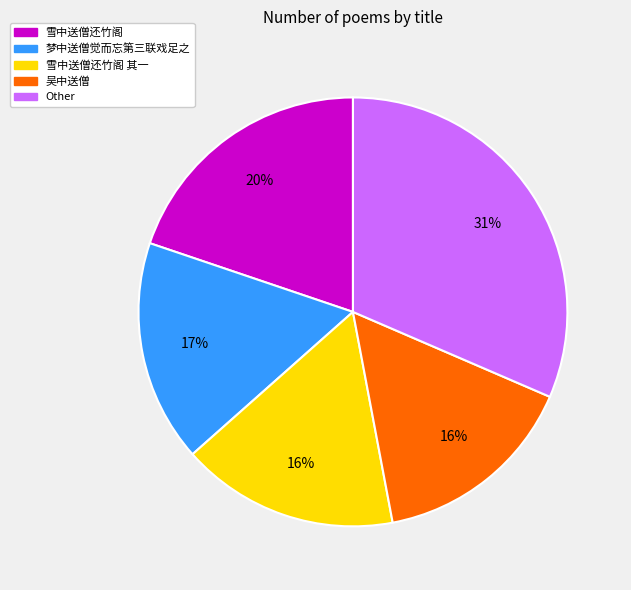

To the nearest percent, what is the average slice percentage?

20%